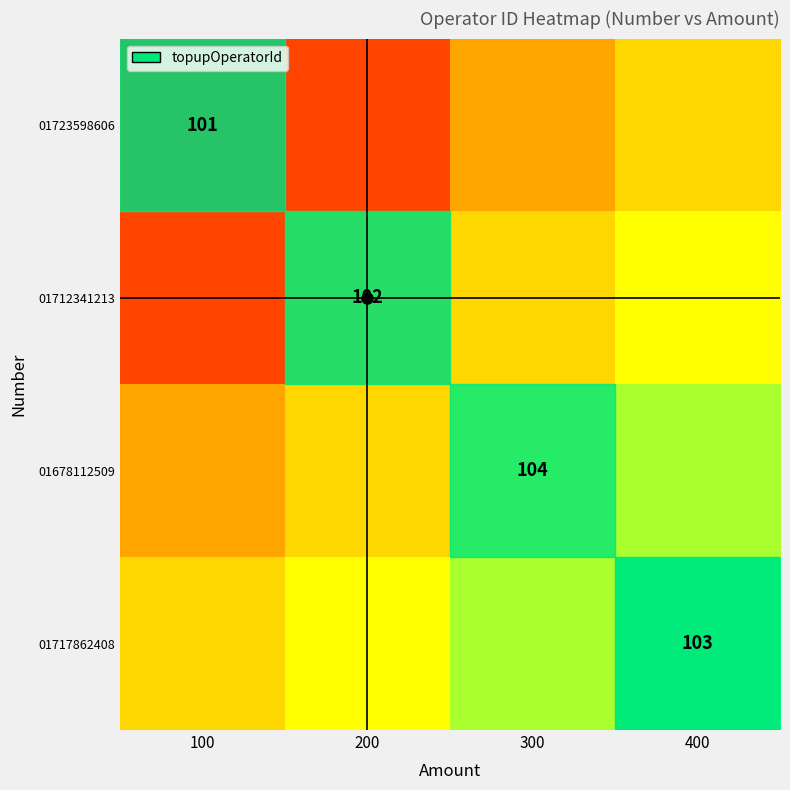

True or false: 01712341213 has a value of 0.1 at 200.

False